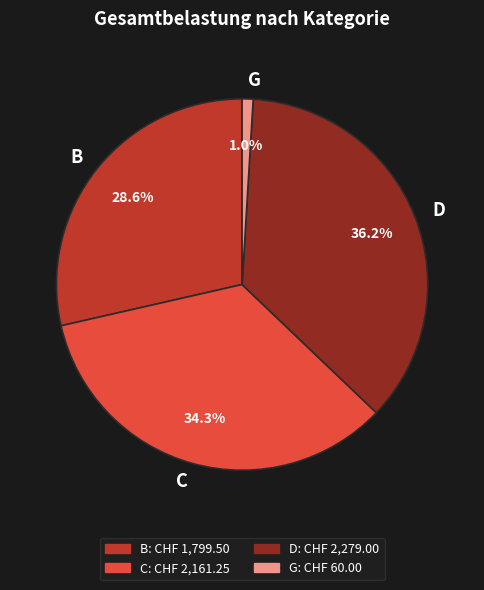

How many slices are in this pie chart?

4